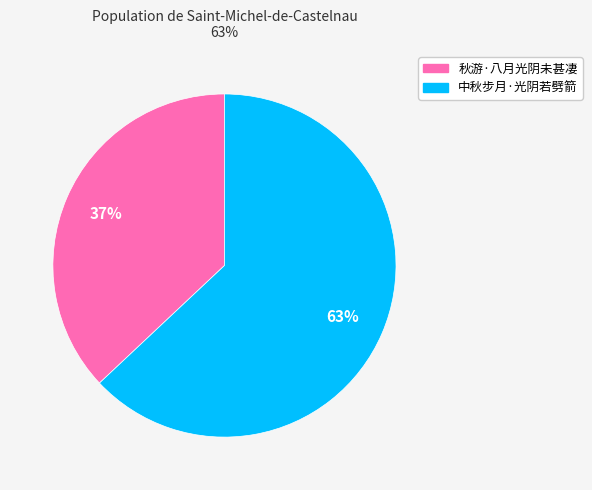

To the nearest percent, what is the combined percentage of 秋游·八月光阴未甚凄 and 中秋步月·光阴若劈箭?

100%